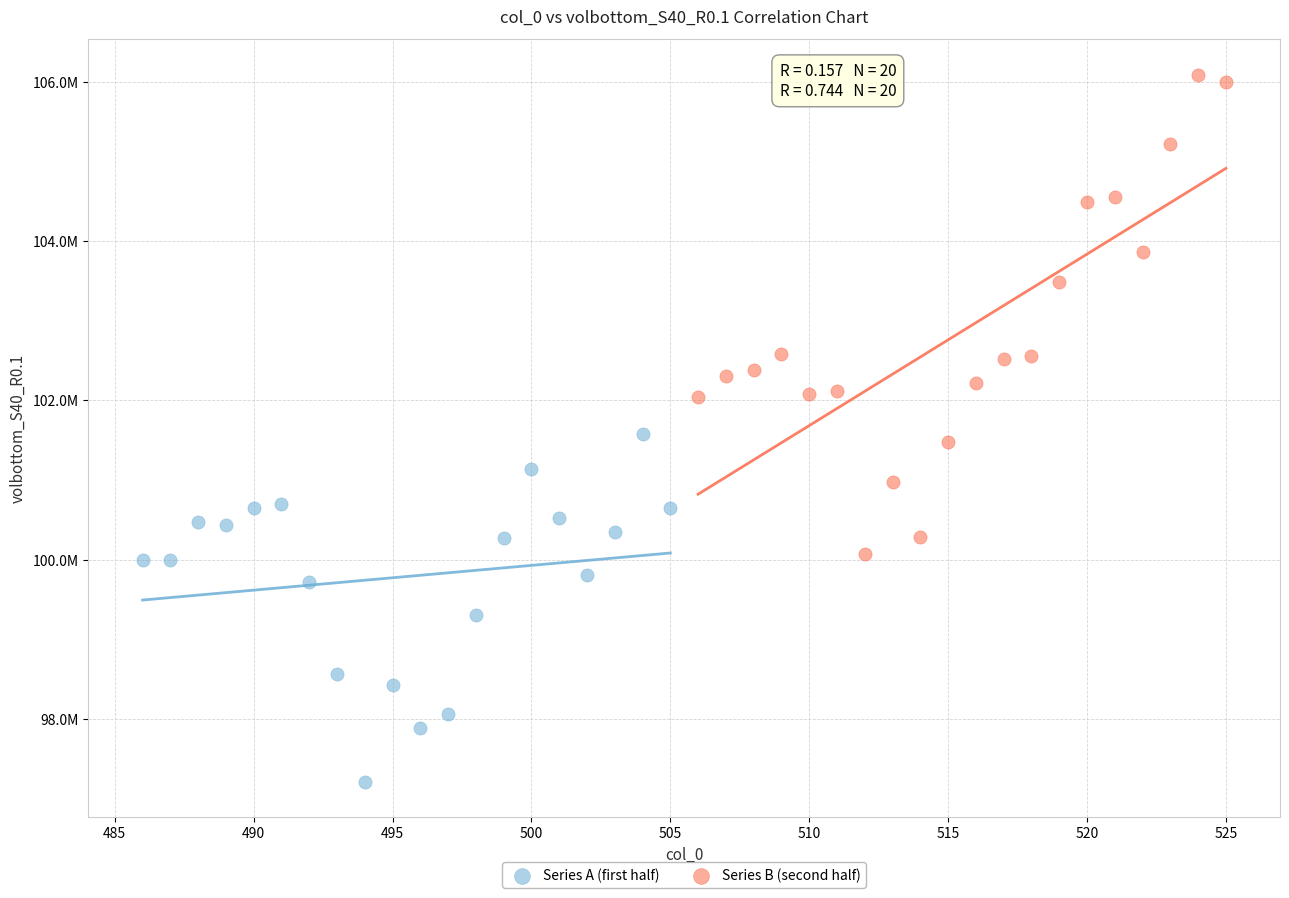

What are all the series names shown in the legend?

Series A (first half), Series B (second half)